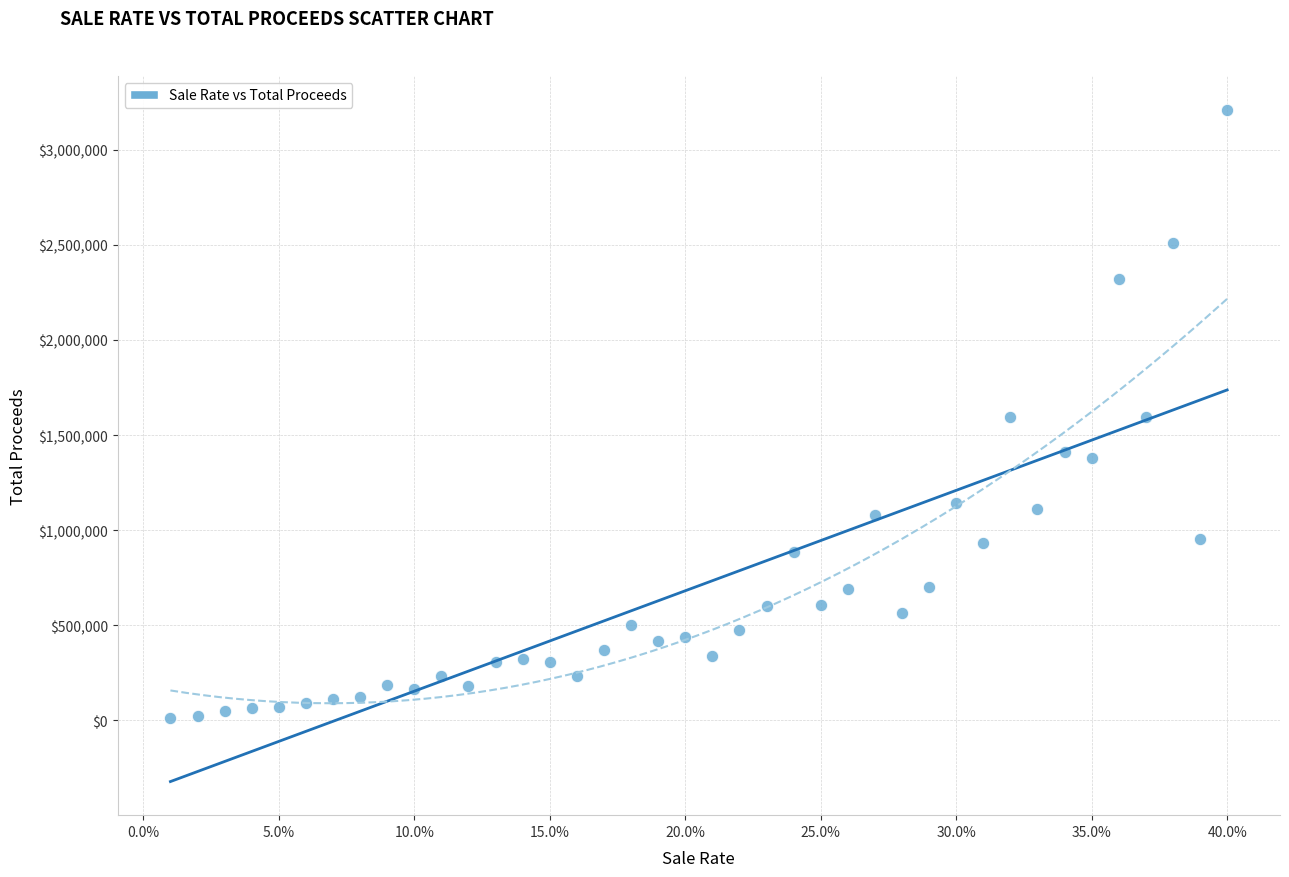

What is the range of X values (max minus min)?

0.4